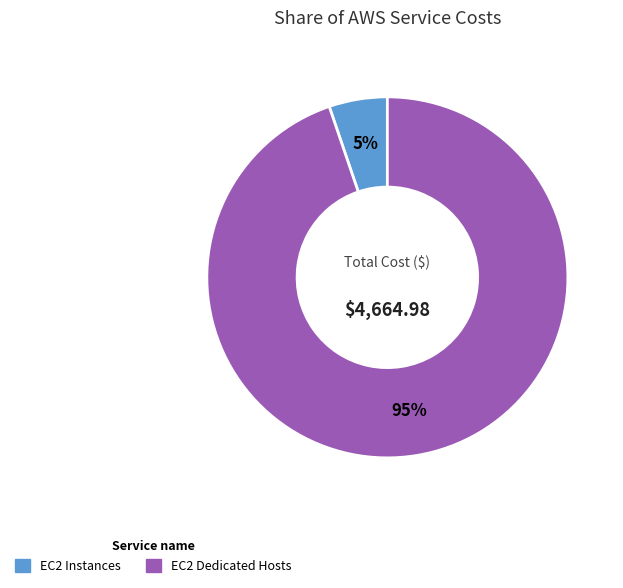

Does EC2 Instances represent more than half of the total?

No